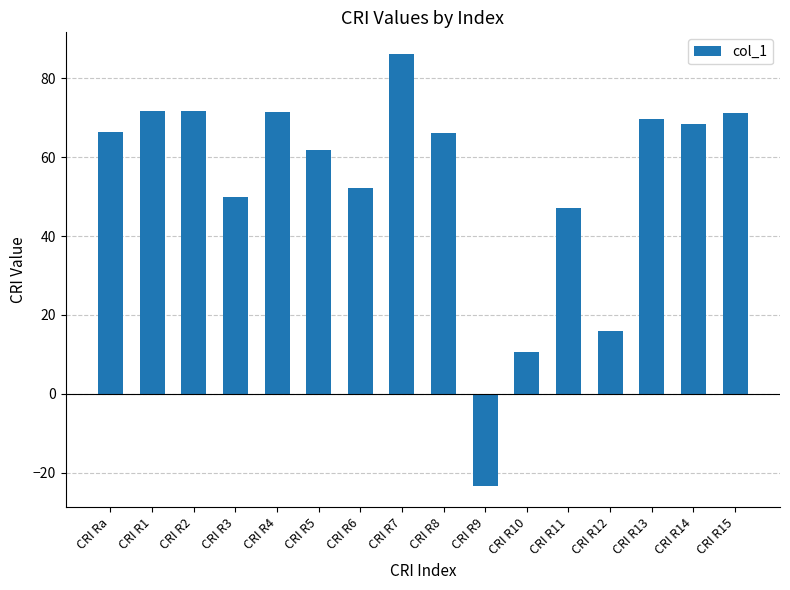

What is the greatest value displayed?

86.2